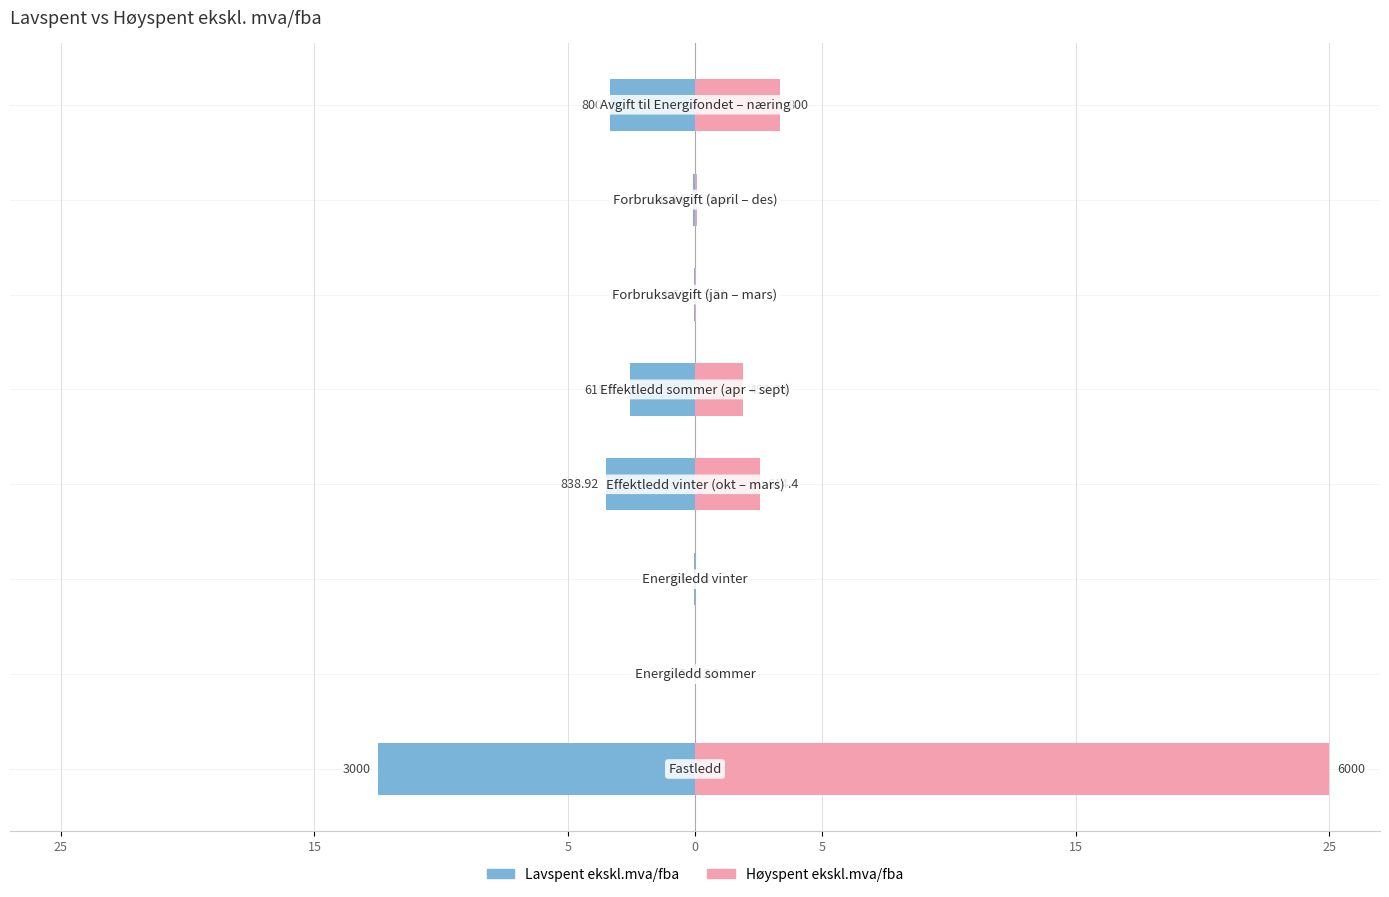

True or false: Høyspent ekskl.mva/fba has a value of 25.0 at 25.

True